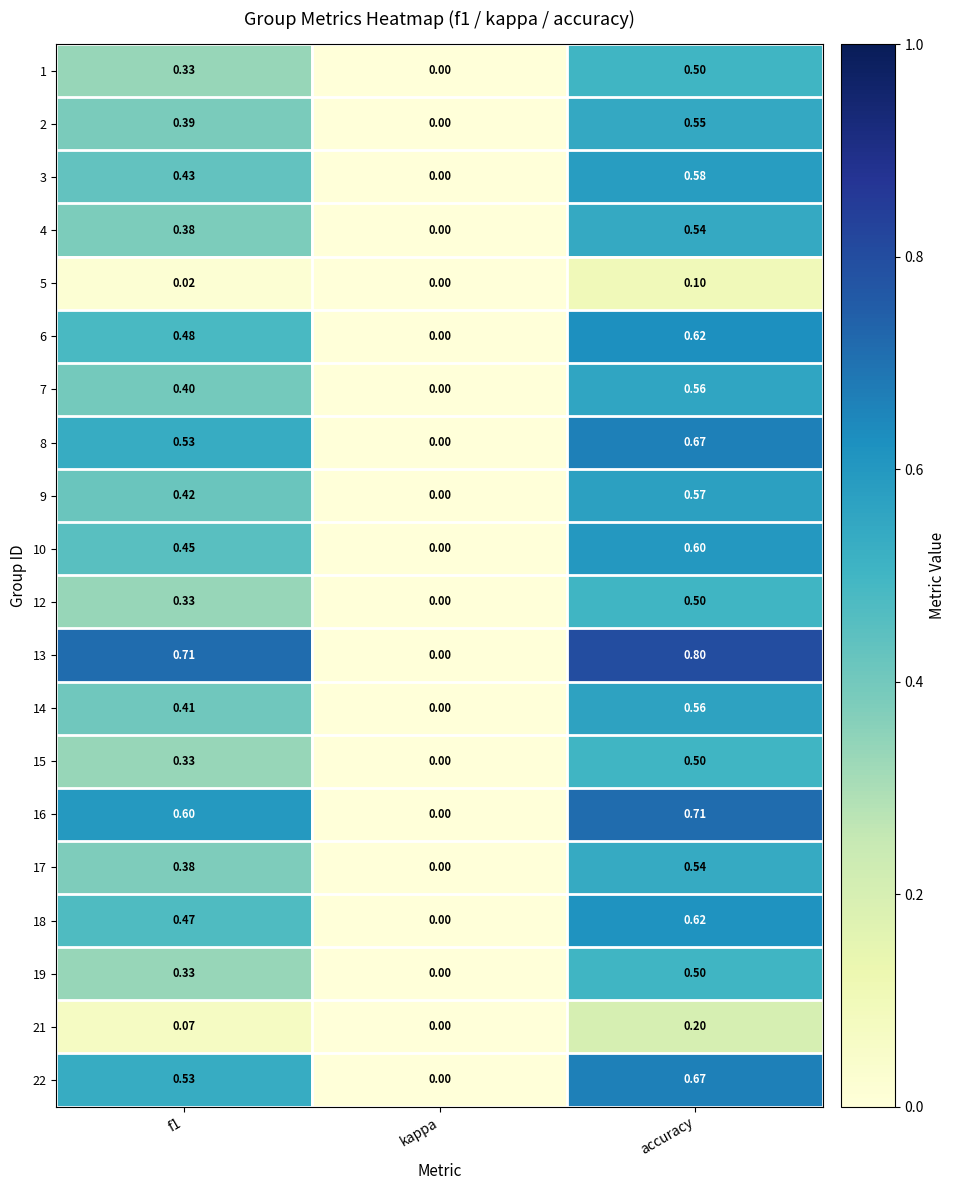

Where is 2 nearest to the value 0?

kappa